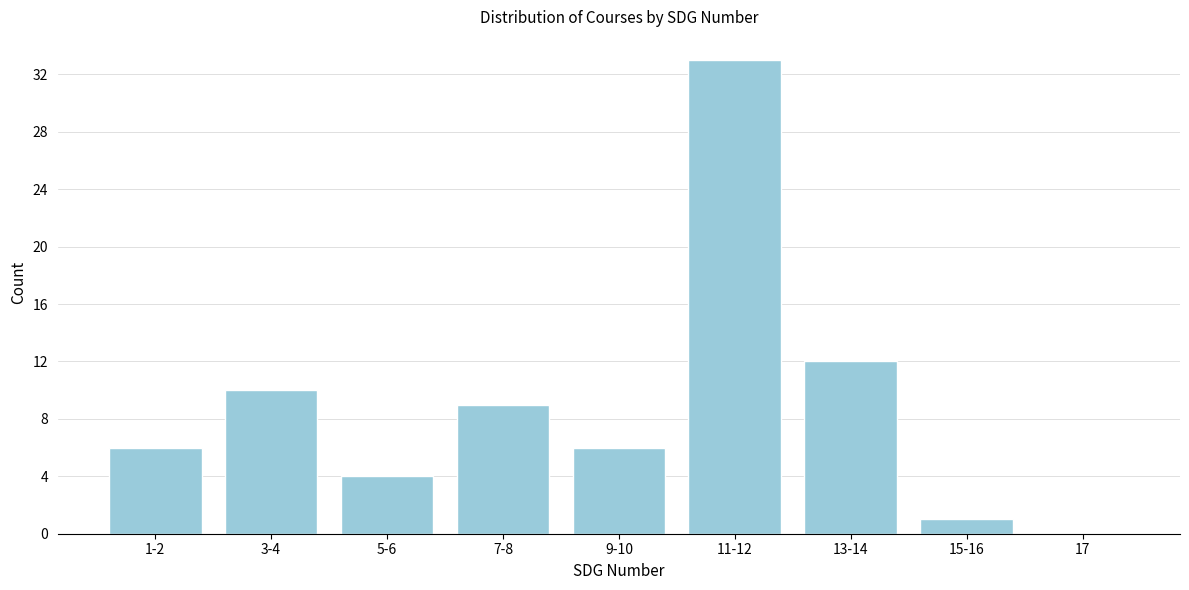

Reading right to left, transcribe all the data shown in this chart.

17=0	15-16=1	13-14=12	11-12=33	9-10=6	7-8=9	5-6=4	3-4=10	1-2=6